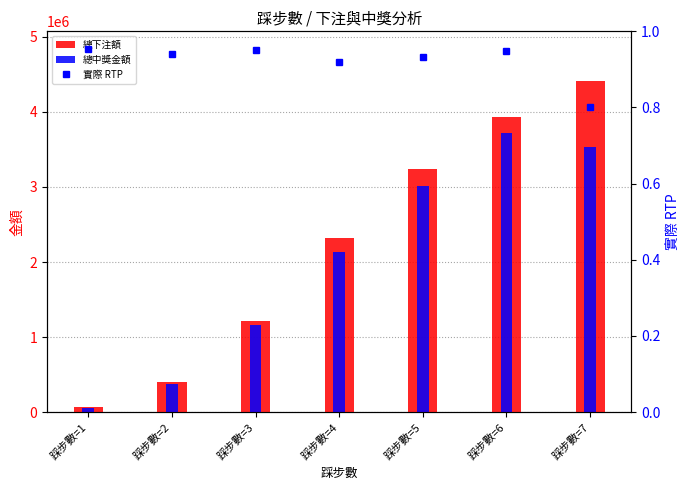

Reading left to right, extract all data points from this chart.

總下注額: 62518.0	403366.0	1220126.0	2316640.0	3233202.0	3930264.0	4412134.0
總中獎金額: 59623.5	379497.8	1159281.7	2131859.8	3014234.2	3722487.6	3534091.1
實際 RTP: 1.0	0.9	1.0	0.9	0.9	0.9	0.8